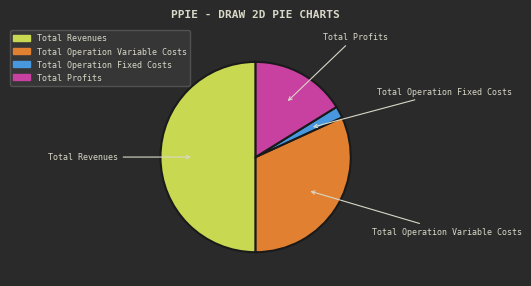

The Total Revenues slice represents 50% of the pie. True or false?

True